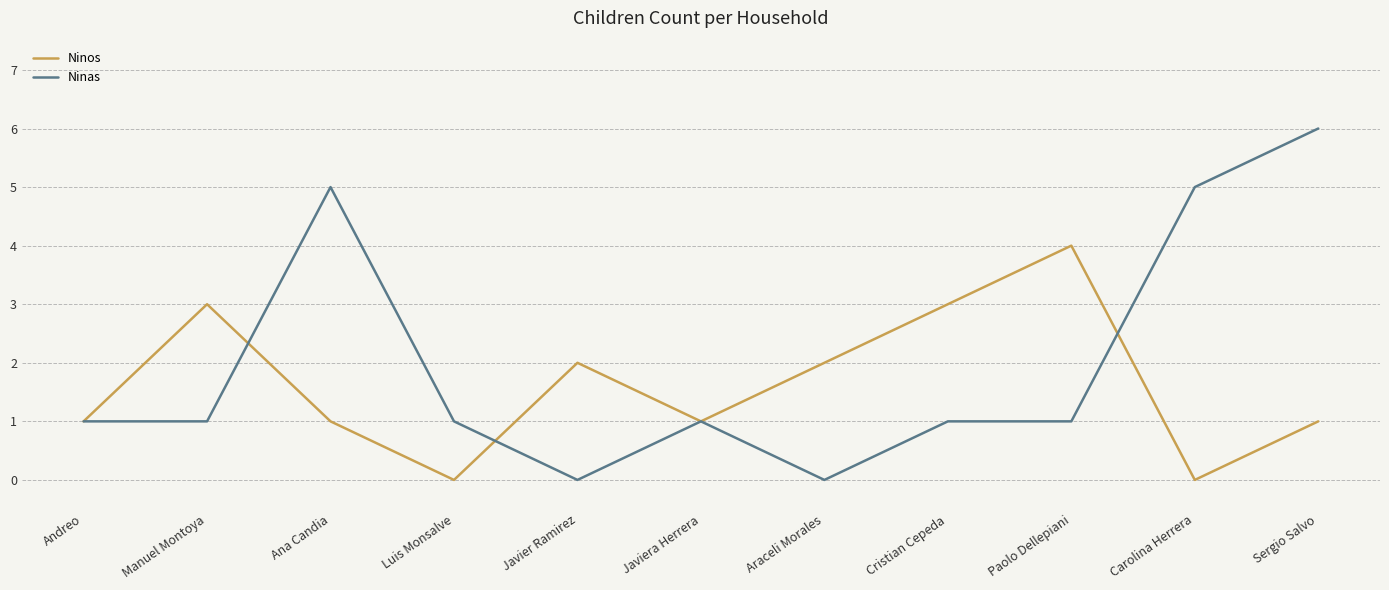

Reading left to right, transcribe all the data shown in this chart.

Ninos: Andreo=1	Manuel Montoya=3	Ana Candia=1	Luis Monsalve=0	Javier Ramirez=2	Javiera Herrera=1	Araceli Morales=2	Cristian Cepeda=3	Paolo Dellepiani=4	Carolina Herrera=0	Sergio Salvo=1
Ninas: Andreo=1	Manuel Montoya=1	Ana Candia=5	Luis Monsalve=1	Javier Ramirez=0	Javiera Herrera=1	Araceli Morales=0	Cristian Cepeda=1	Paolo Dellepiani=1	Carolina Herrera=5	Sergio Salvo=6